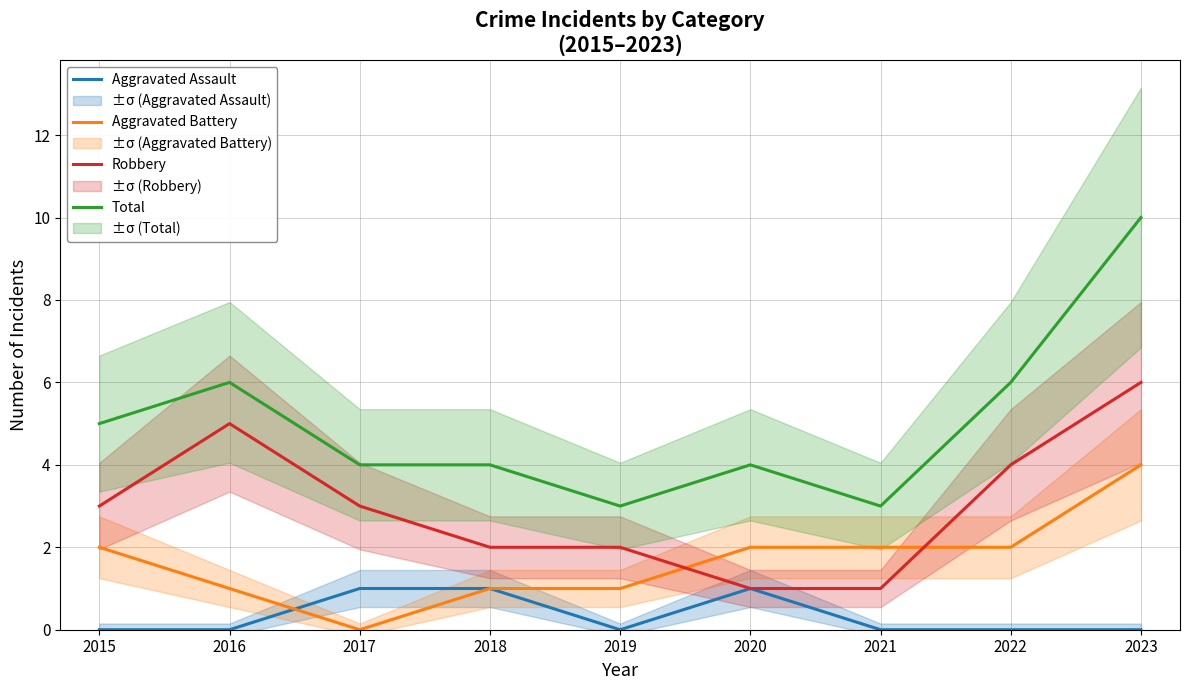

What is the value of the Robbery point at the 1st from the left?

3